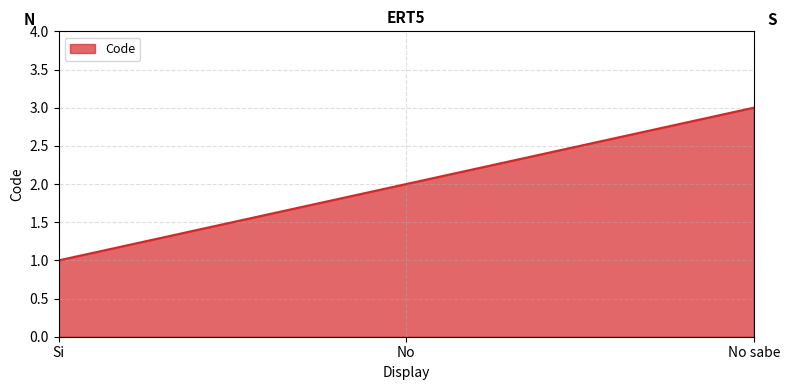

The chart shows a value of 2 at No. True or false?

True